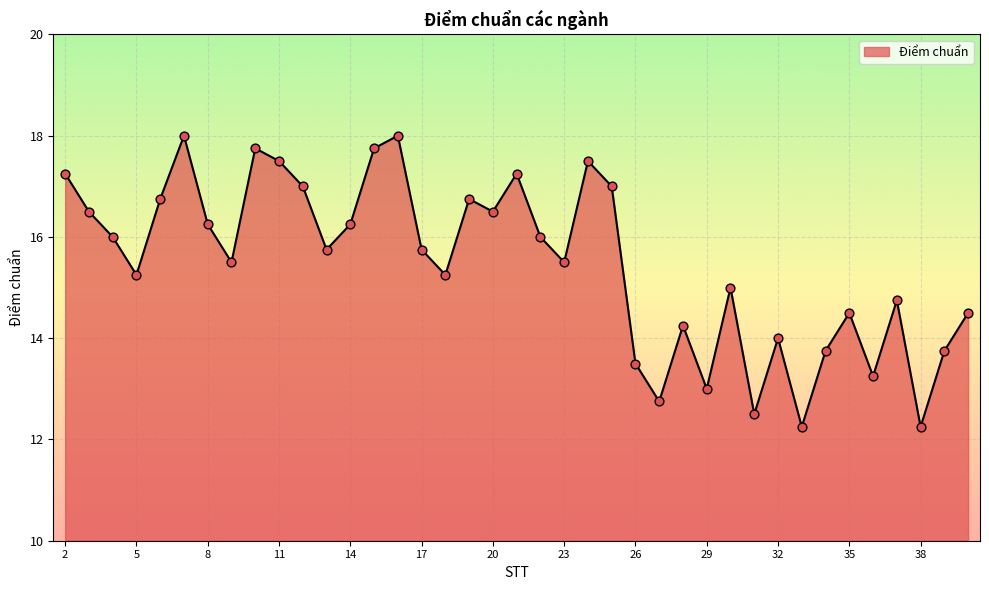

What is the change in value from 5 to 6?

+1.5